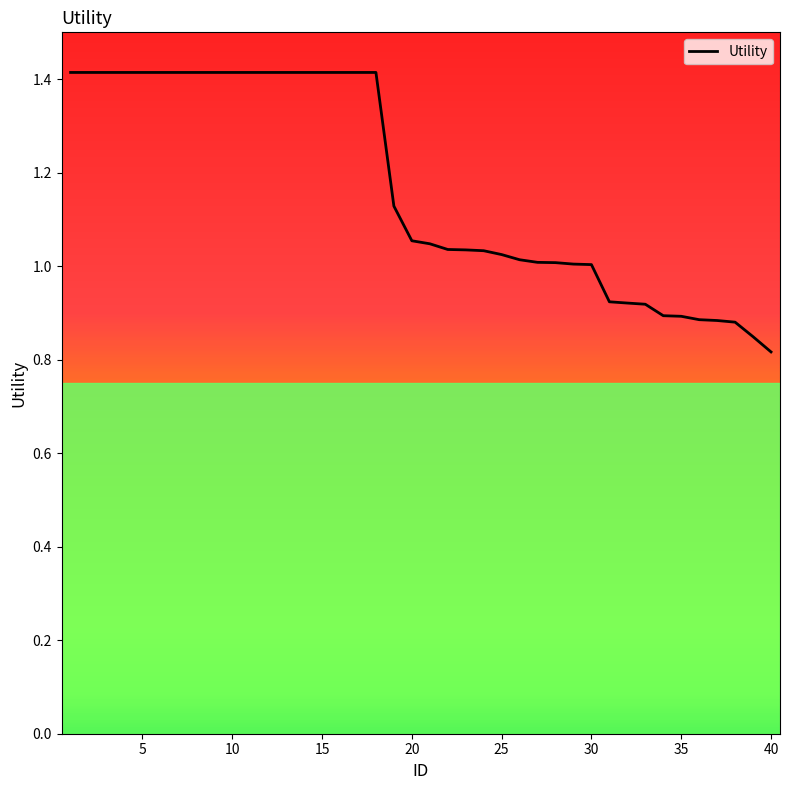

What is the maximum value shown in the chart?

1.4